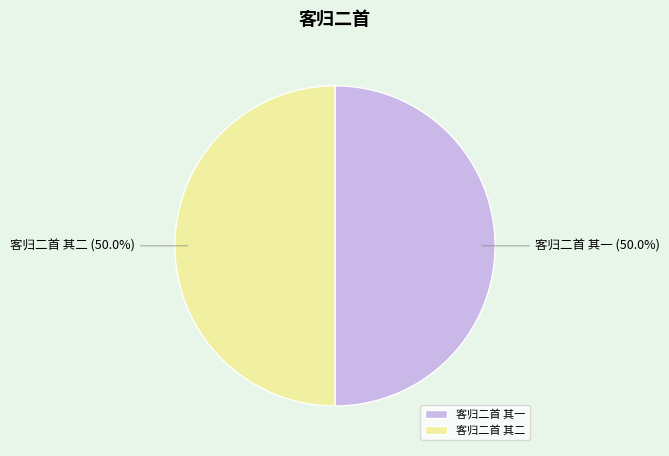

To the nearest percent, what portion does 客归二首 其一 represent?

50%